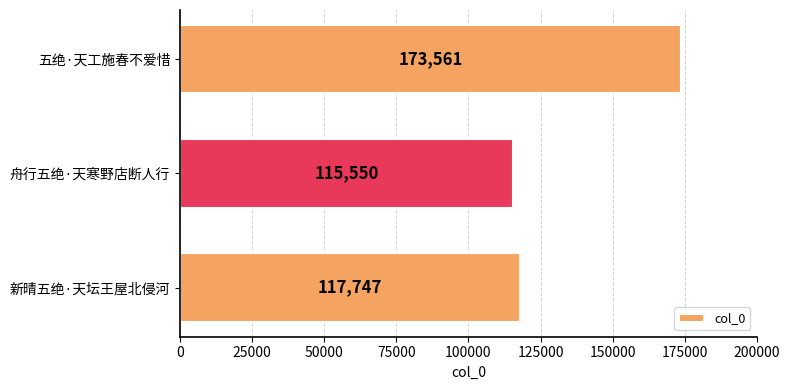

Does the chart contain any negative values?

No